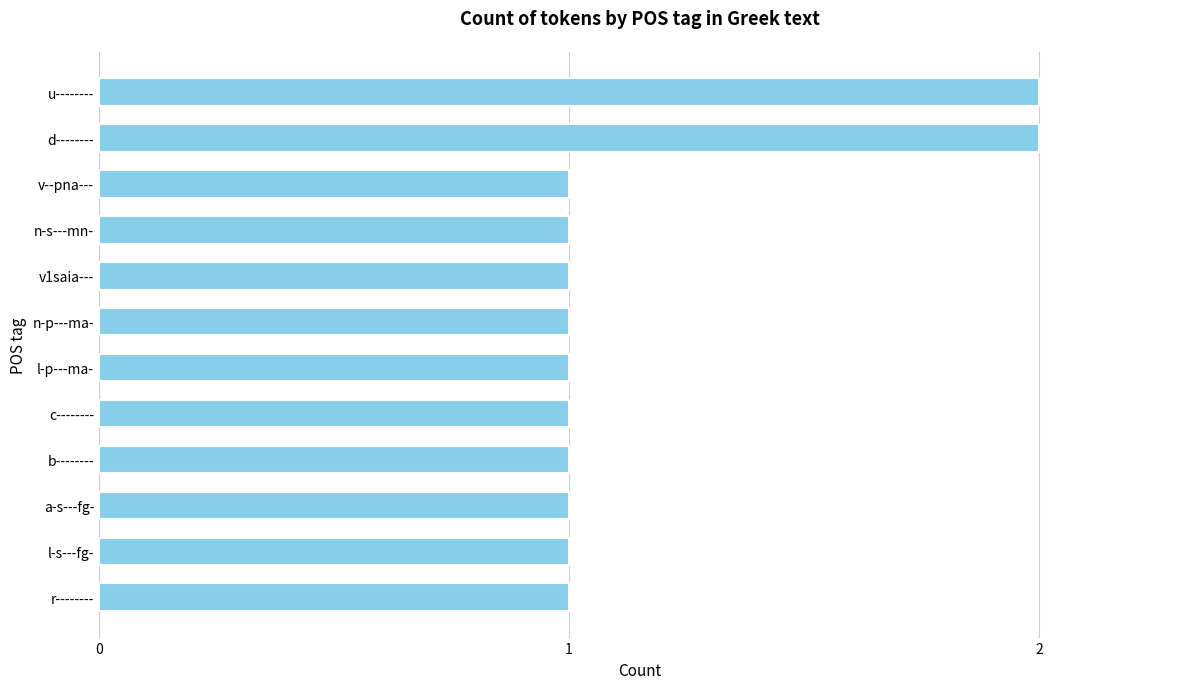

Is it true that the value at r-------- is 0?

False